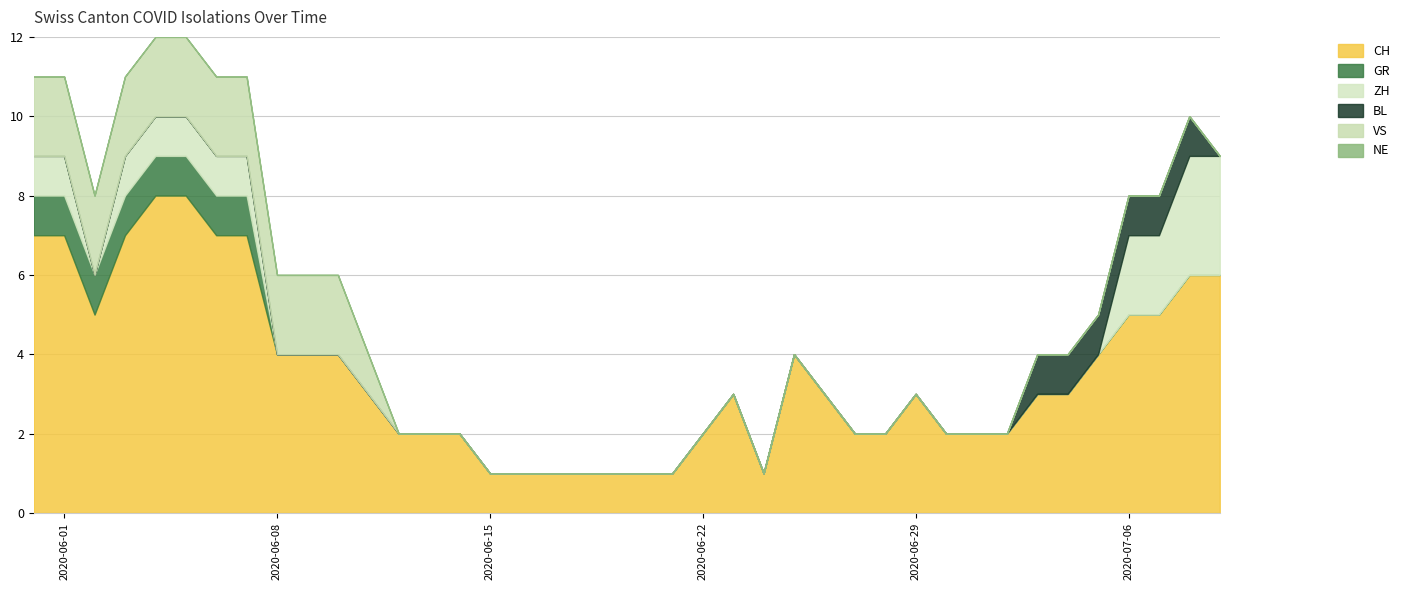

In ZH, how many points are lower than both neighbors (excluding endpoints)?

1